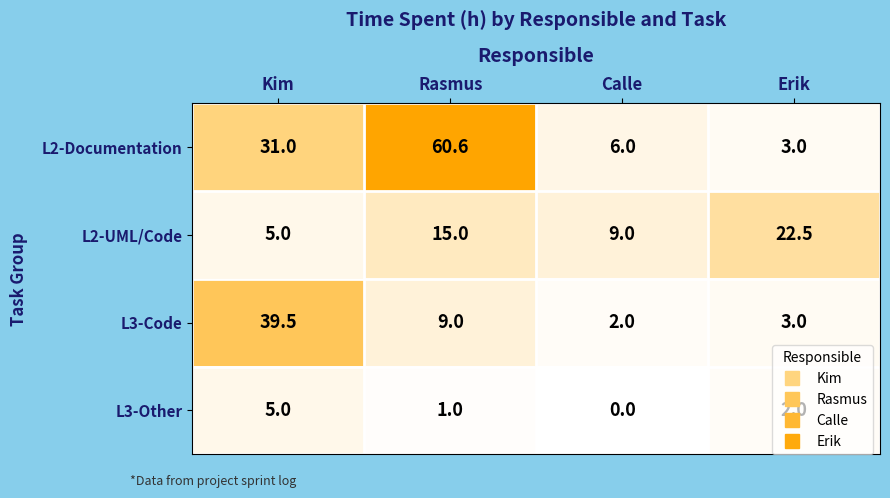

What is the difference between the maximum and minimum values in the L3-Code series?

37.5